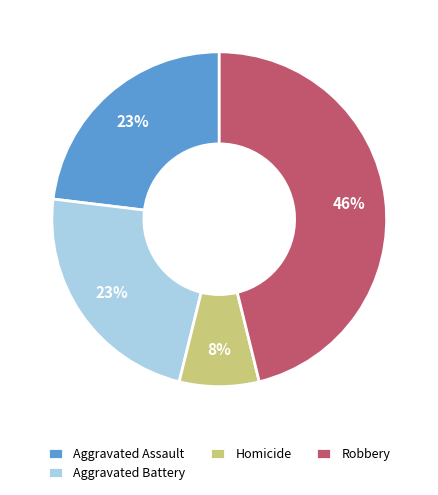

To the nearest percent, what is the average slice percentage?

25%